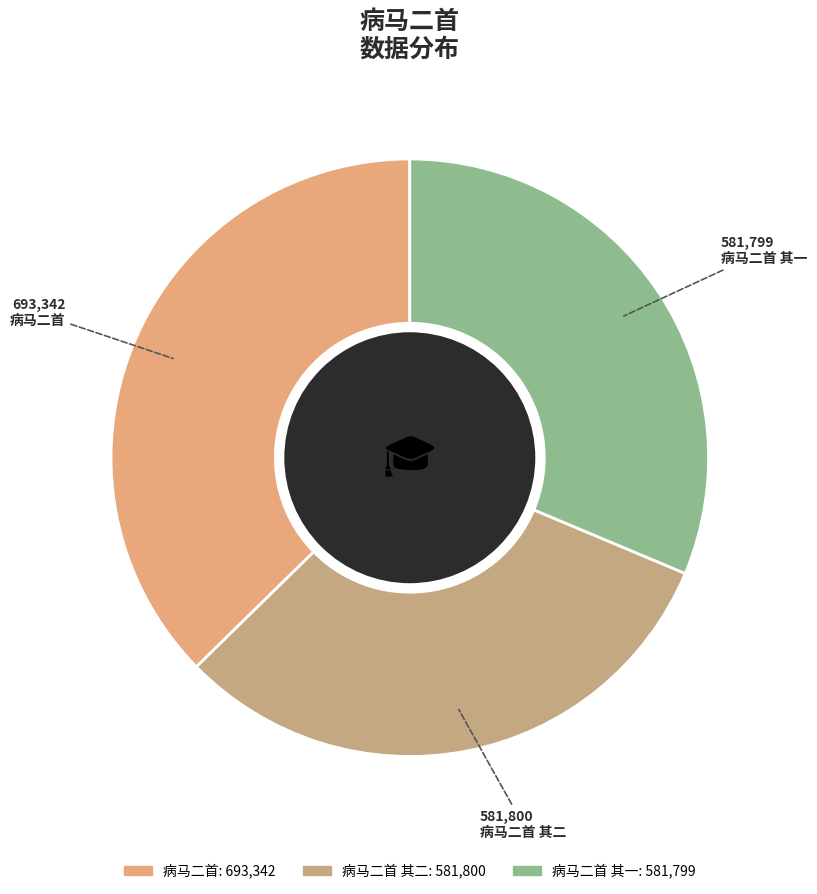

To the nearest percent, what portion does 病马二首 其二 represent?

31%